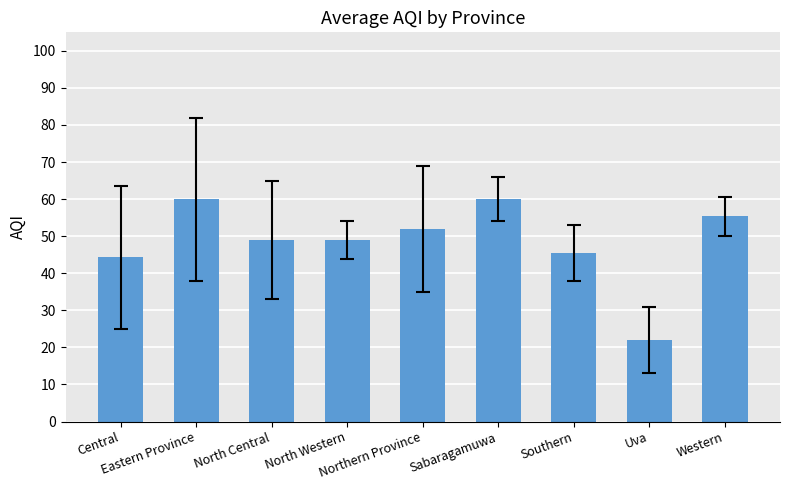

Reading left to right, what are all the values shown in this chart?

44.3	60.0	49.0	49.0	52.0	60.0	45.5	22.0	55.3